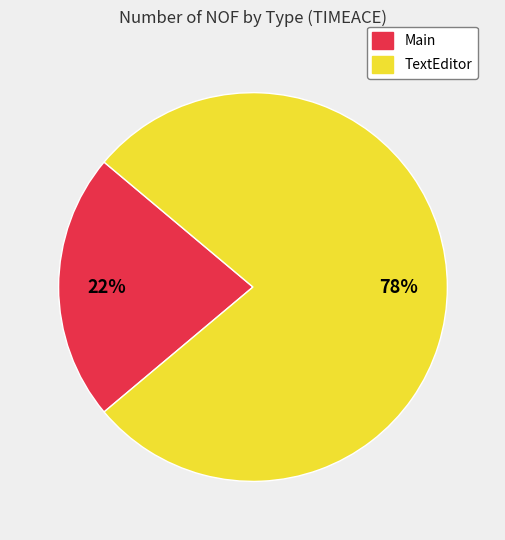

To the nearest percent, what portion does Main represent?

22%